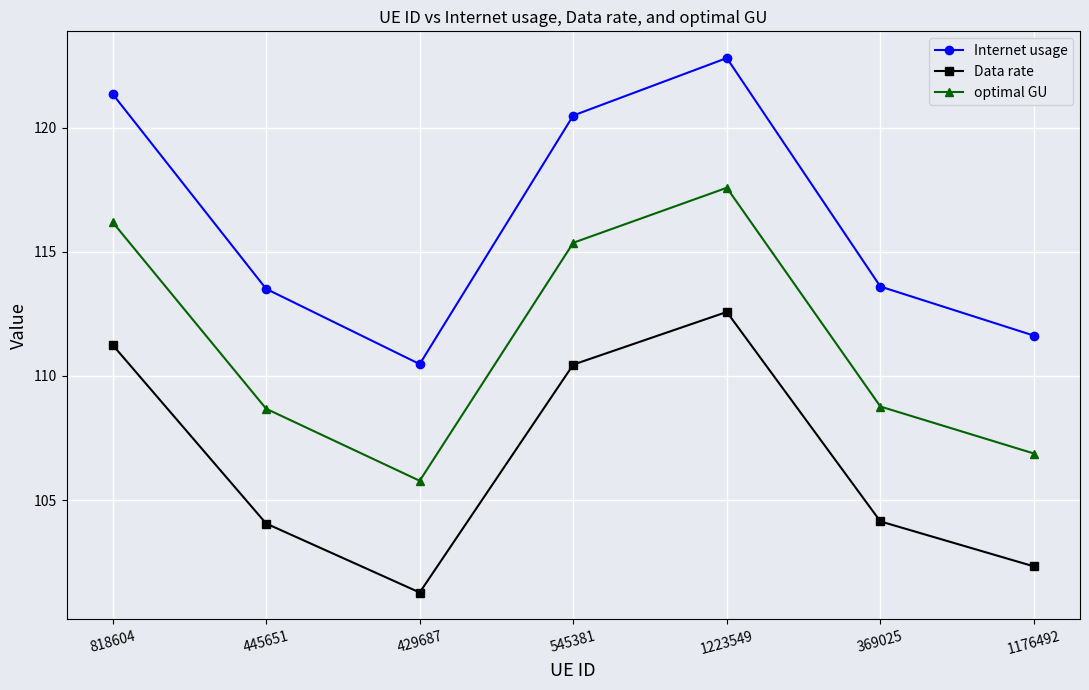

The value of optimal GU at 369025 is 154.1. True or false?

False